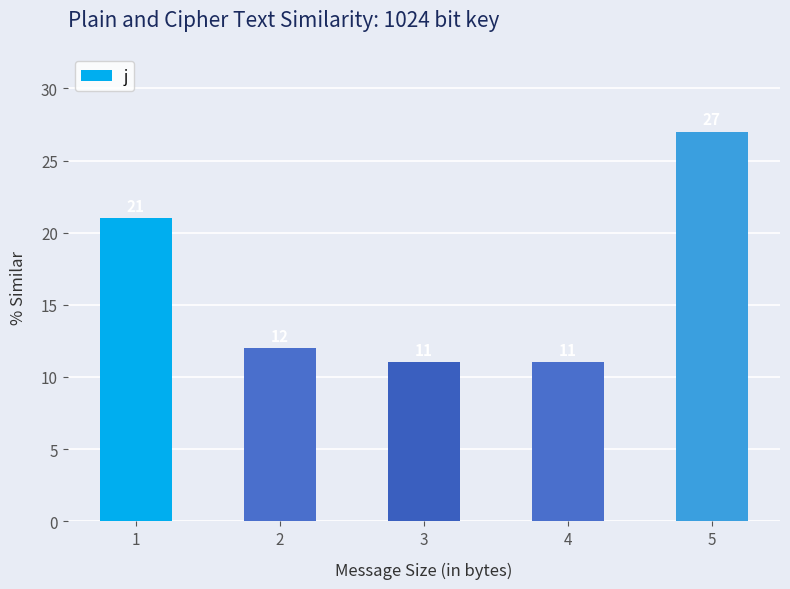

Count the number of categories in the chart.

5